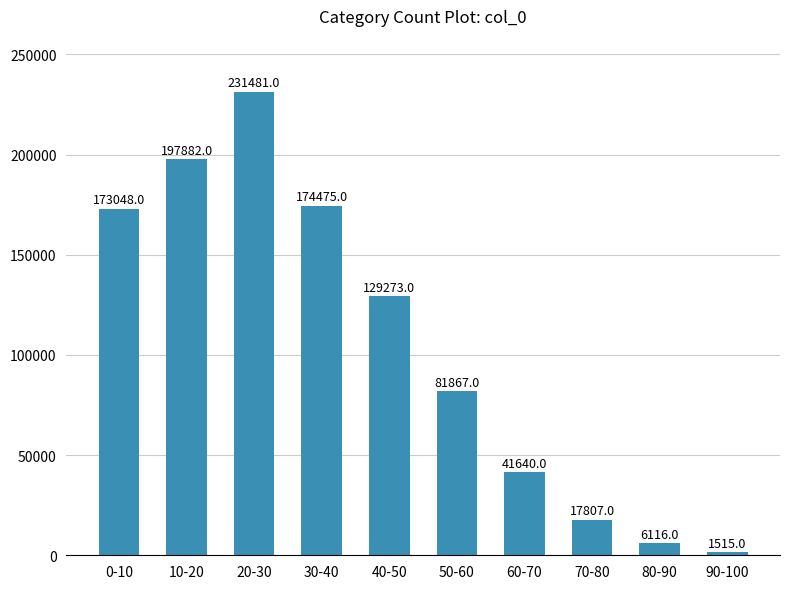

At which category does the chart reach its peak across all series?

20-30